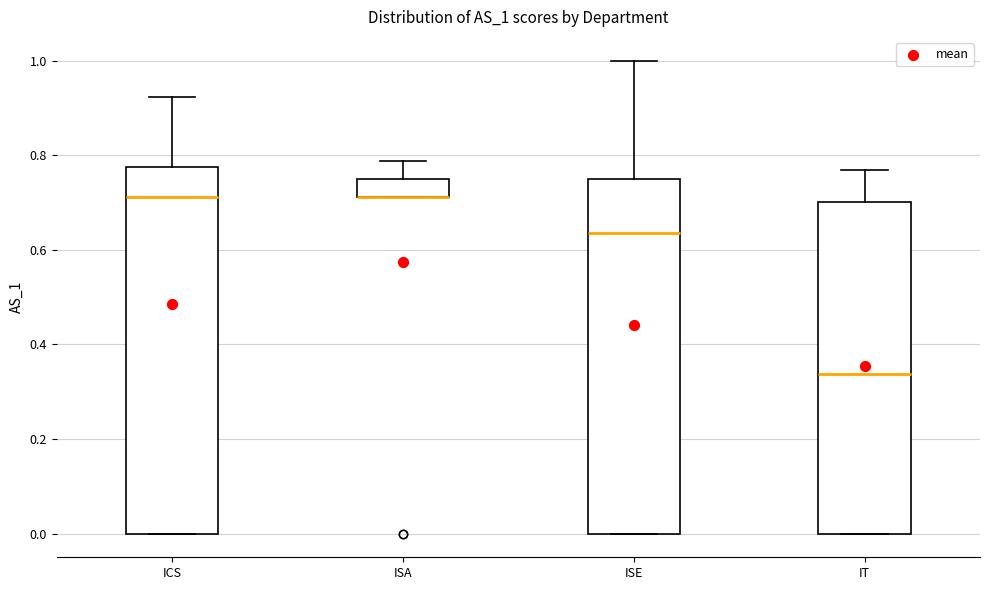

Which box is the tallest, from its lower edge to its upper edge?

ICS